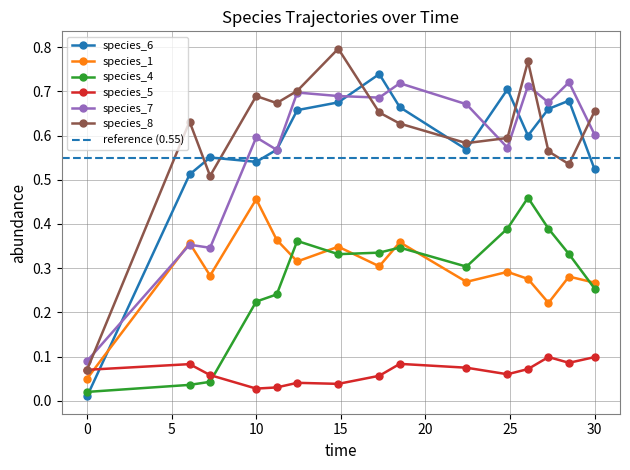

Does the chart have visible grid lines?

Yes